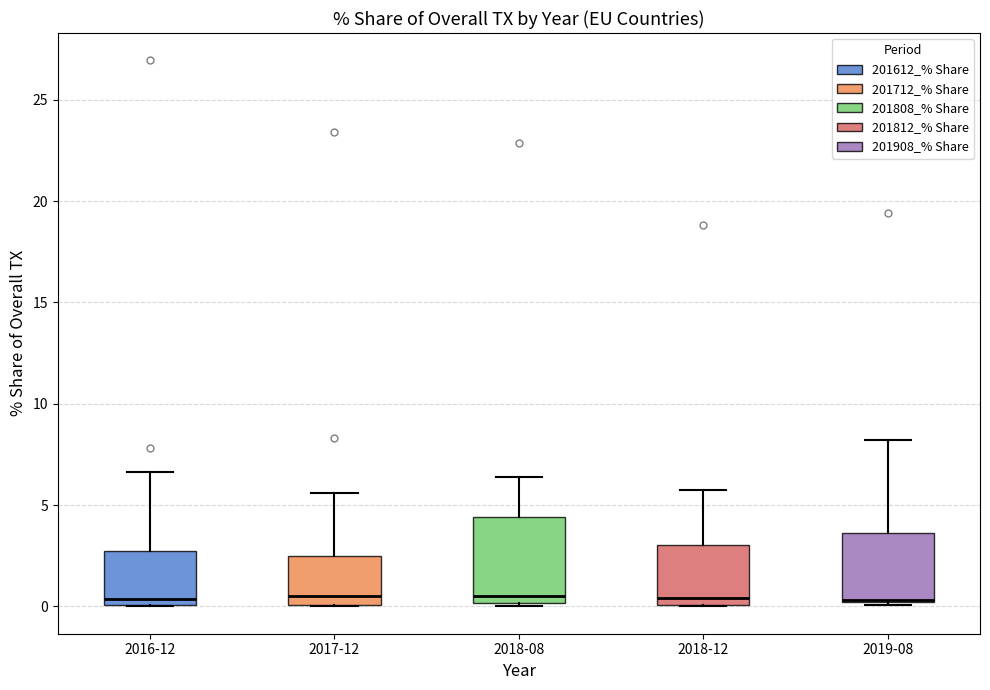

Where does the median line of the box for 2018-12 sit on the y-axis? The values are not printed on the chart, so give them approximately, as read against the axis.

0.5